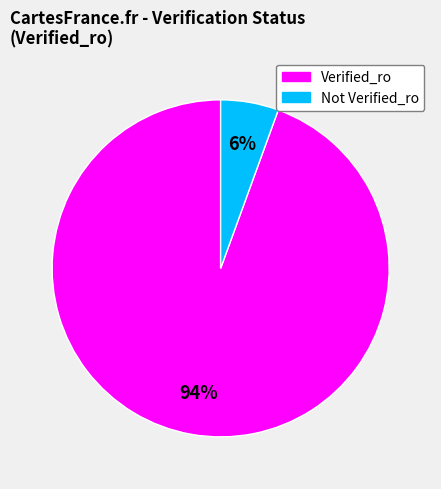

Rank the categories by value from lowest to highest.

Not Verified_ro, Verified_ro